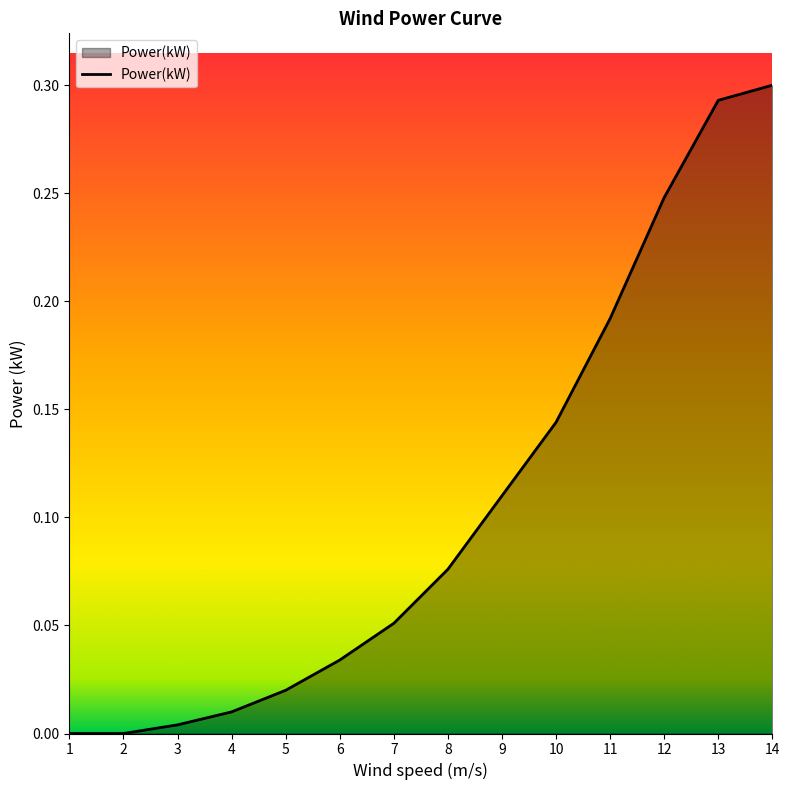

Does the chart display data point markers on the line(s)?

No